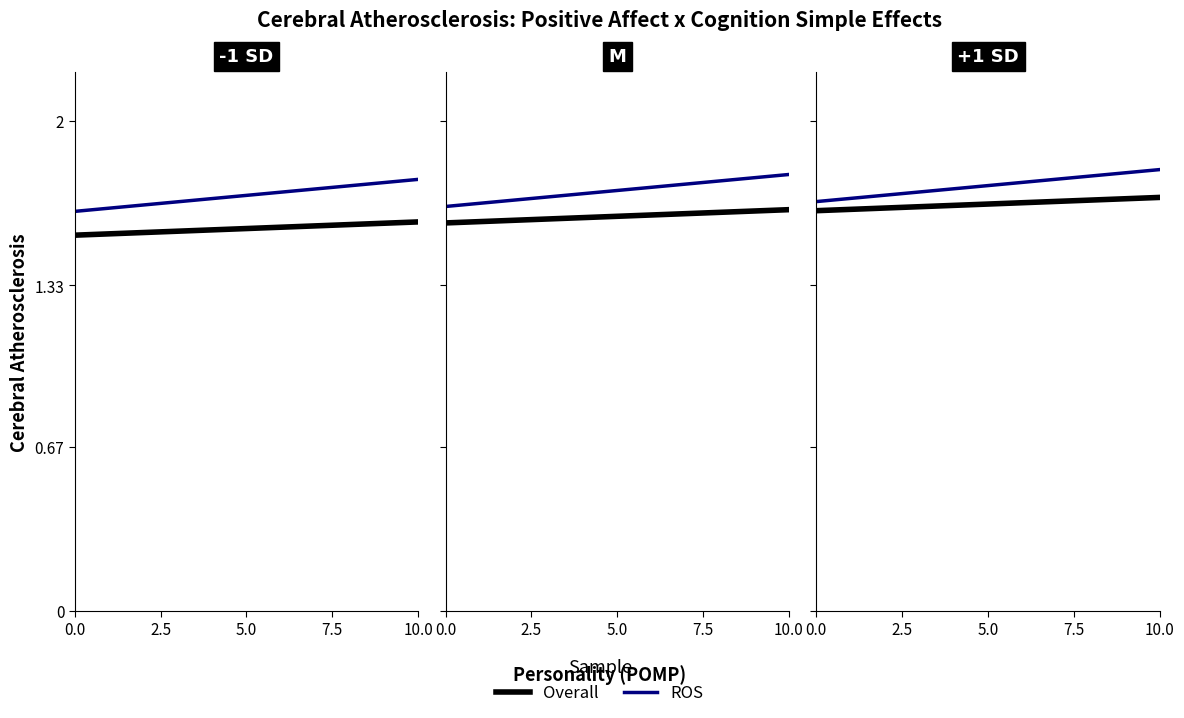

Is it true that Overall equals 1.6 at 0.0?

True